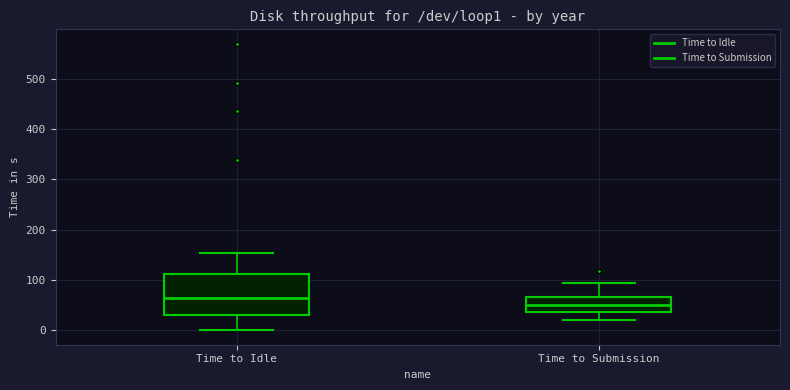

Reading left to right, read every box against the y-axis: the position of its median line, the range the box covers, and the ends of its whiskers. The values are not printed on the chart, so give them approximately, as read against the axis.

Time to Idle: median 60, box 30 to 110, whiskers 0 to 150
Time to Submission: median 50, box 40 to 70, whiskers 20 to 100